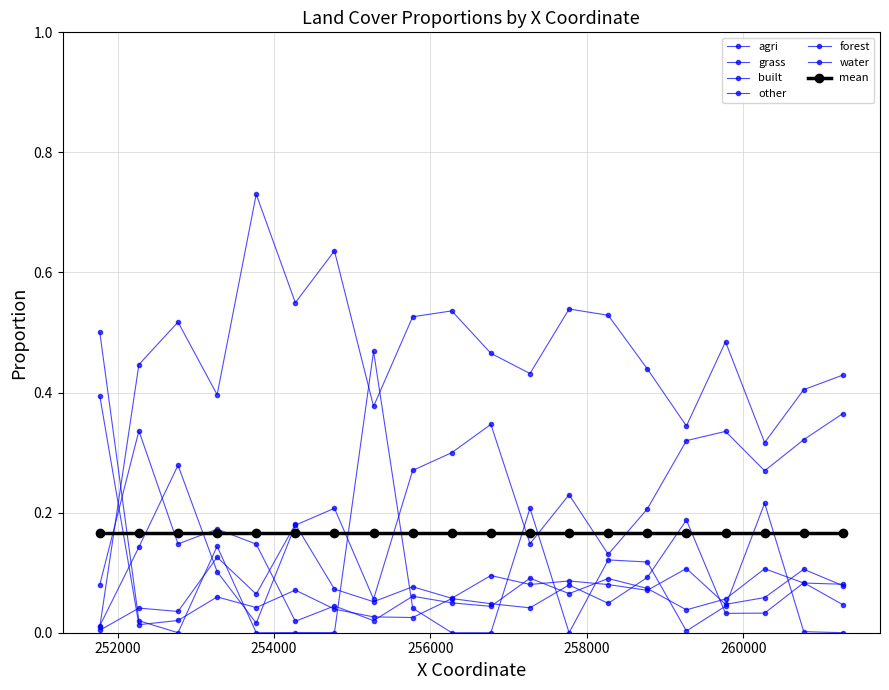

What is the difference between the second highest and second lowest values in the agri series?

0.3